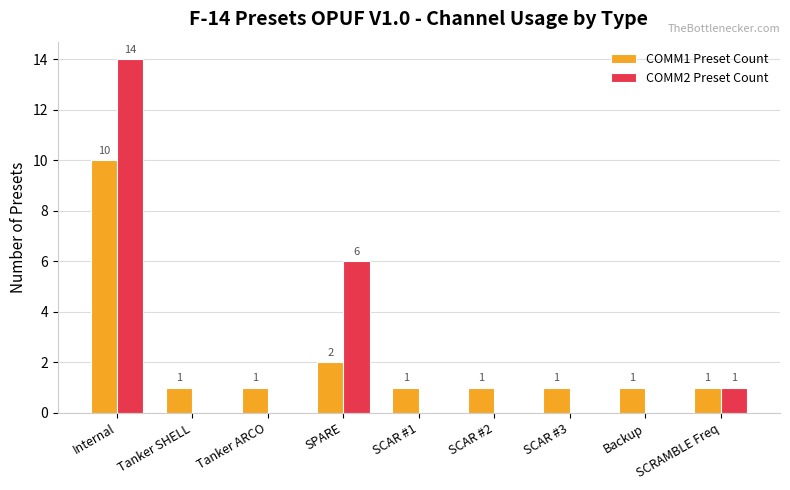

At which category is the sum across all series the highest?

Internal